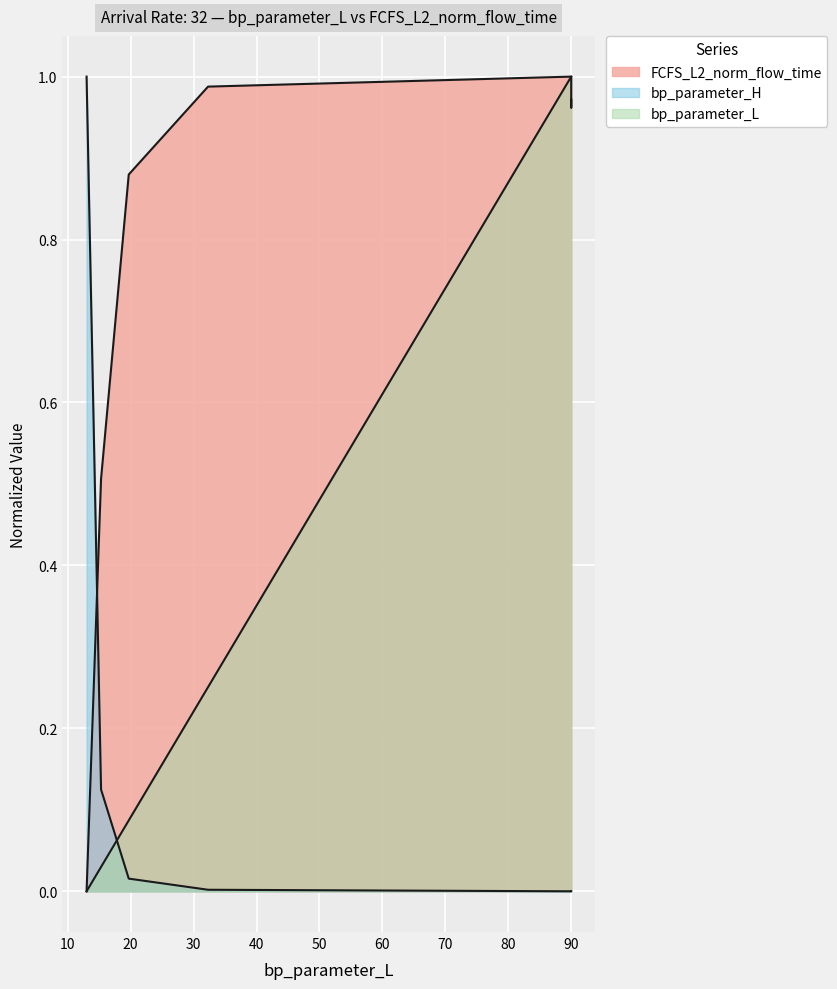

What is the maximum value for bp_parameter_L?

1.0